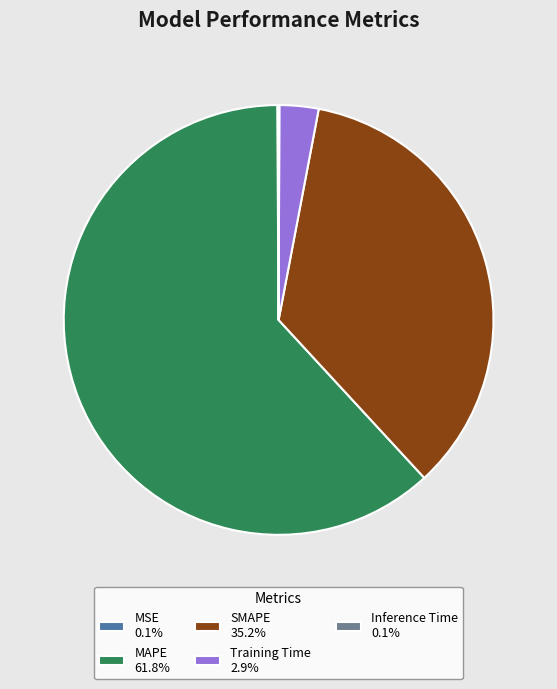

The MAPE slice represents 62% of the pie. True or false?

True